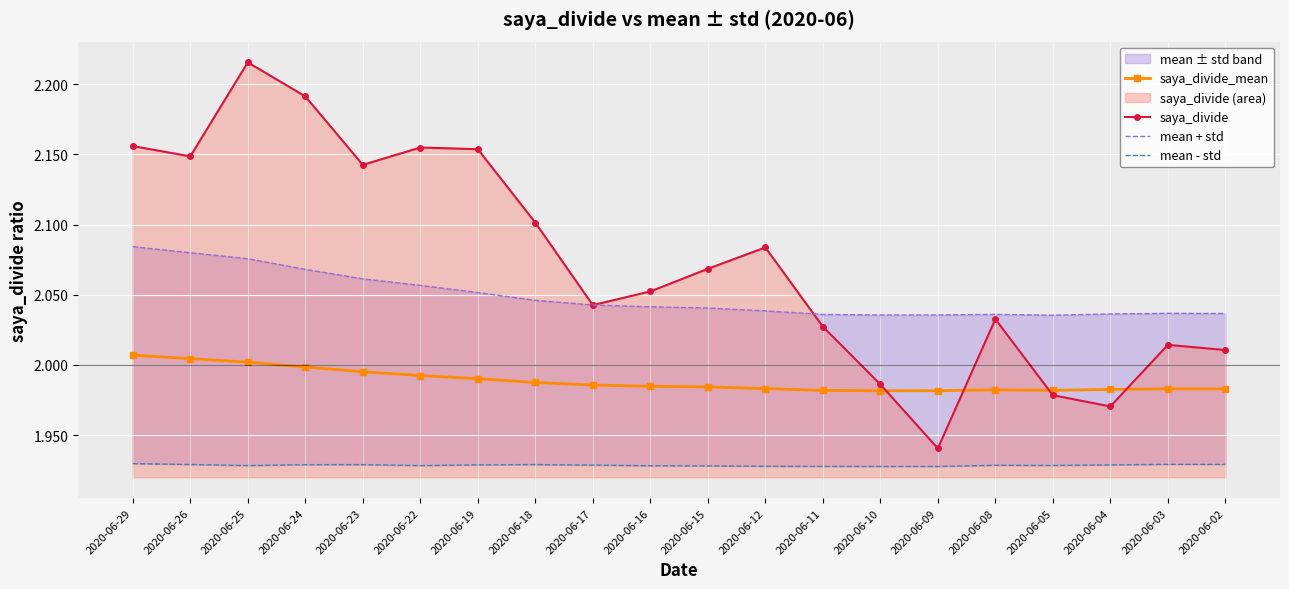

How many lines are shown in the chart?

4